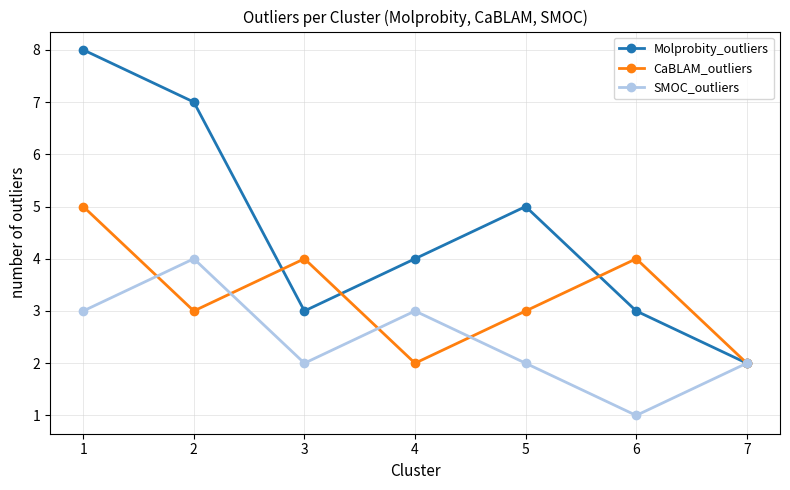

What are all the series names shown in the legend?

Molprobity_outliers, CaBLAM_outliers, SMOC_outliers